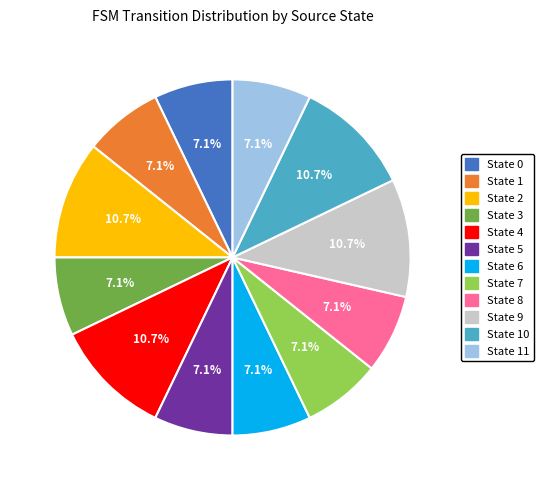

Is there any slice that represents more than half of the pie?

No